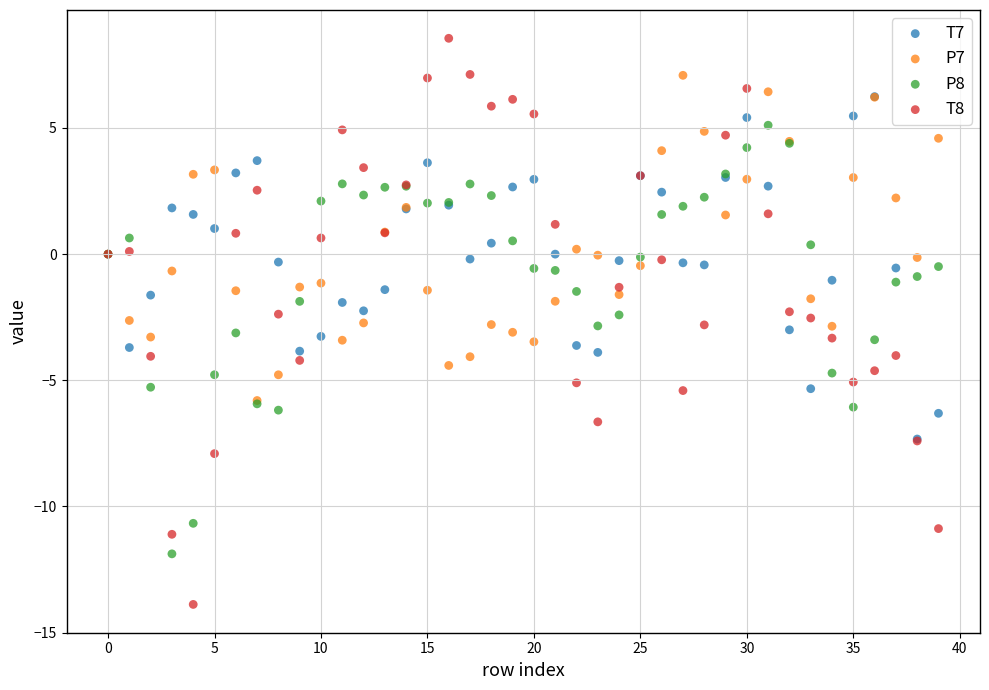

What are all the series names shown in the legend?

T7, P7, P8, T8